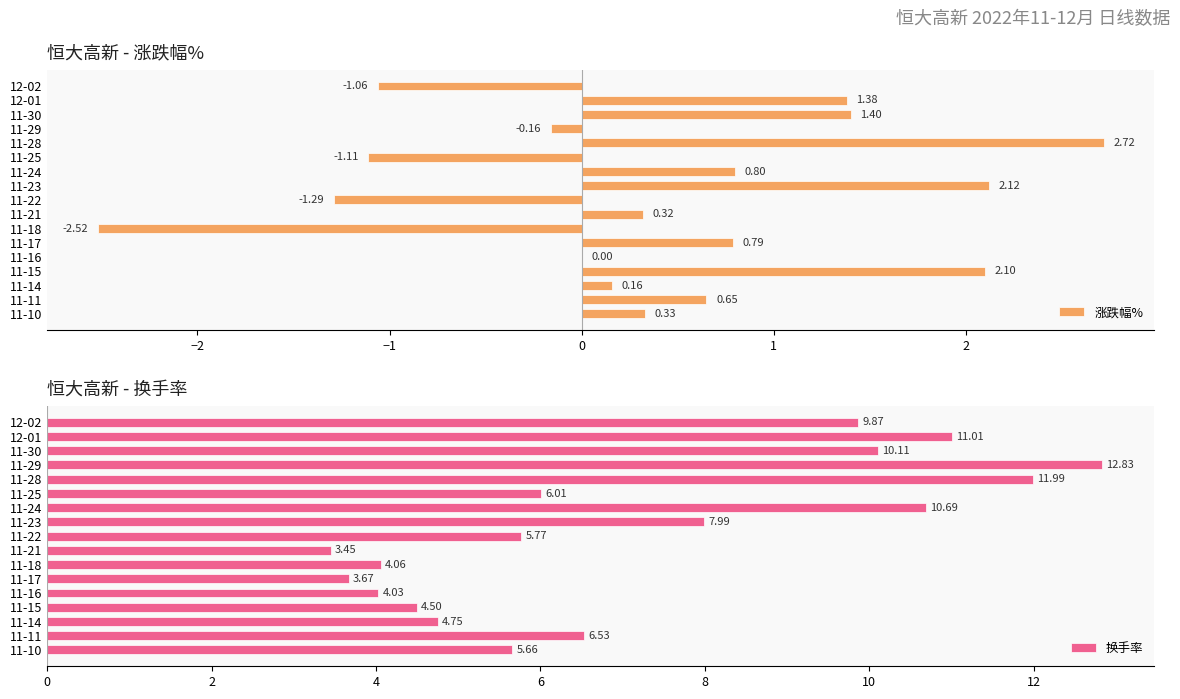

How many values in the 换手率 series are below 6?

8